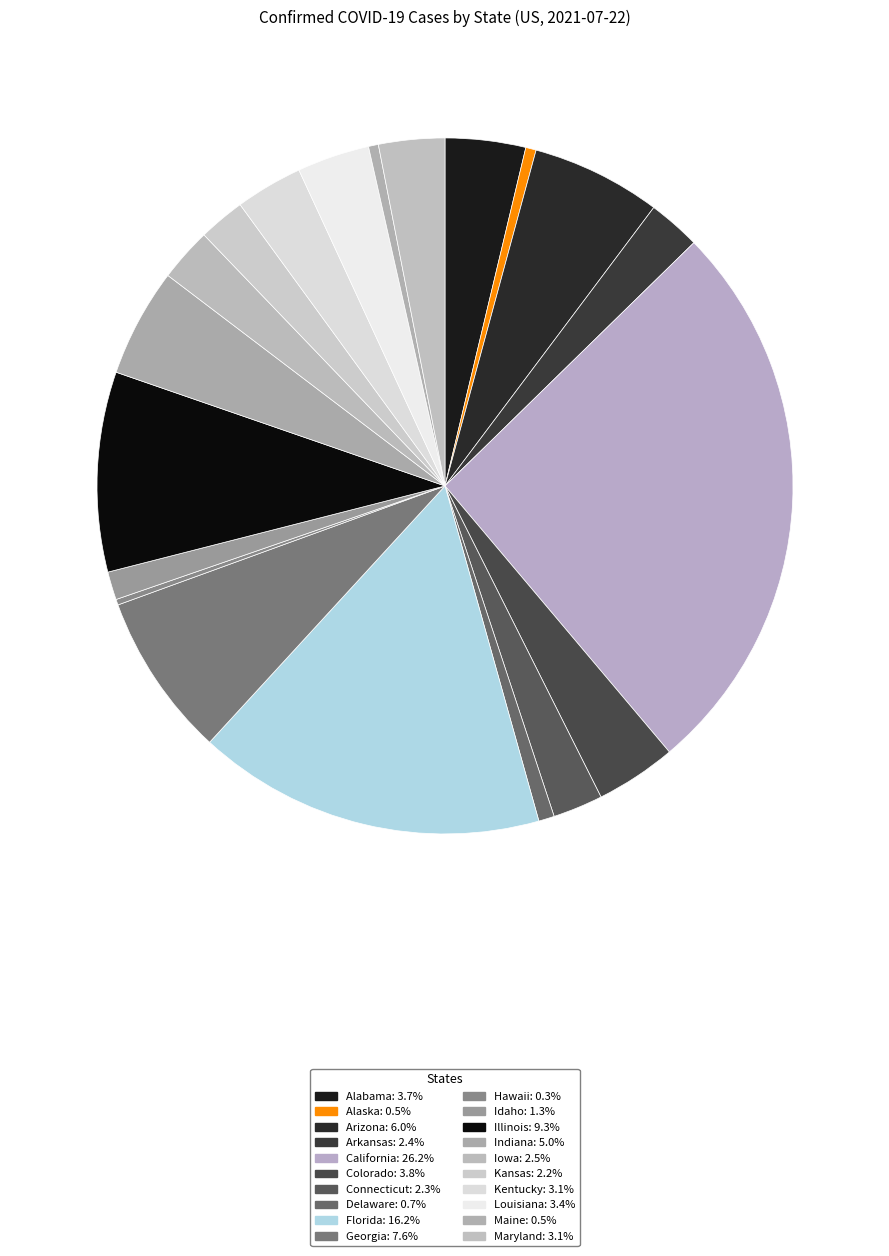

To the nearest percent, what is the combined percentage of Alaska and Kentucky?

4%